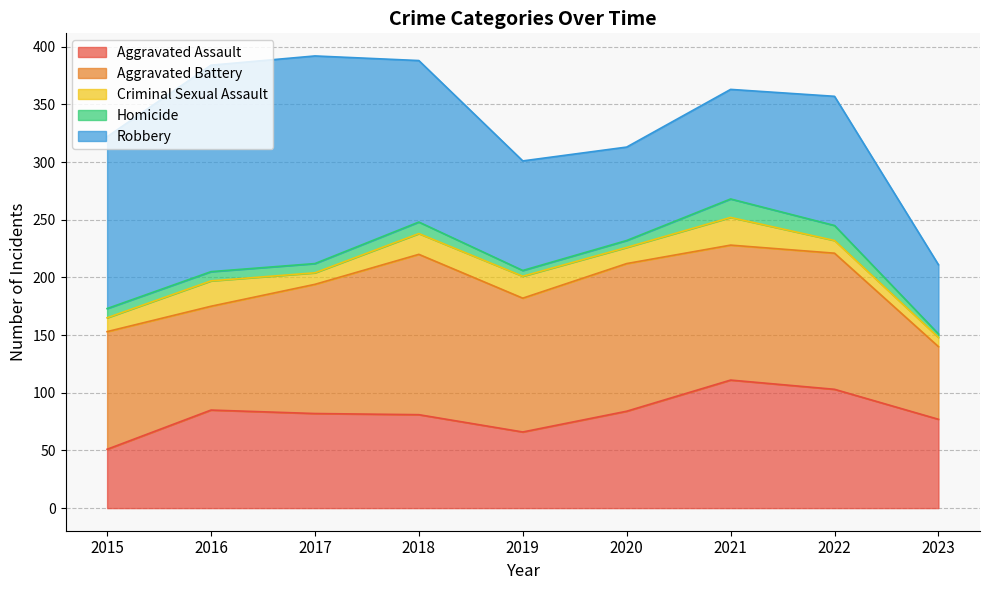

Between 2022 and 2023, which series saw the biggest shift?

Aggravated Battery